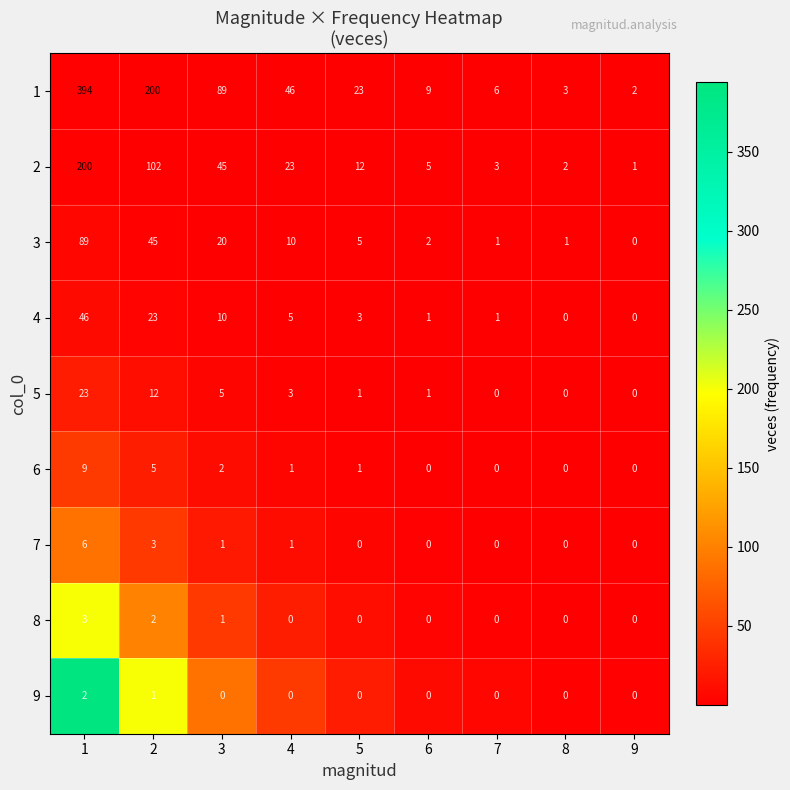

What is the difference between the second highest and minimum values in the 7 series?

3